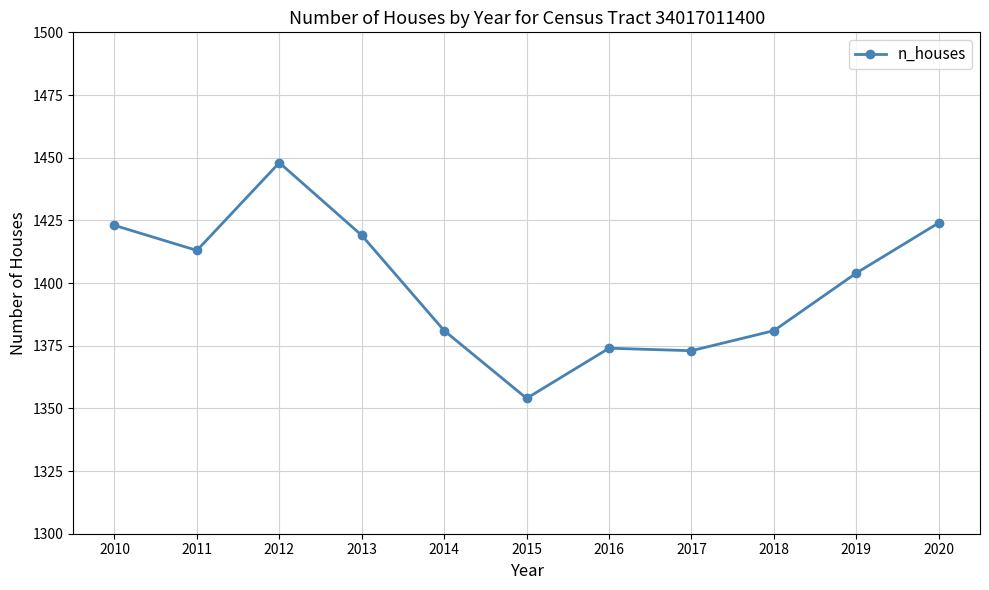

How many values are below 1404?

5